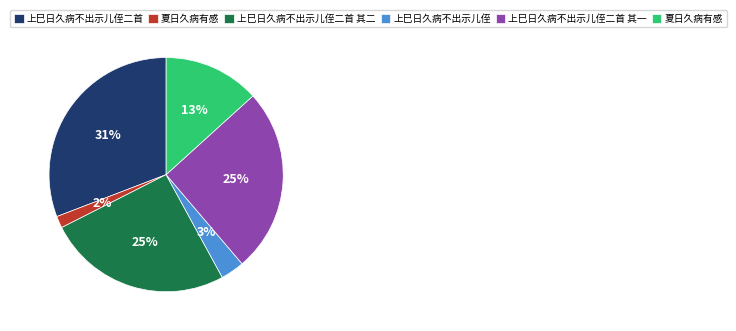

Is there a majority slice in this chart?

No